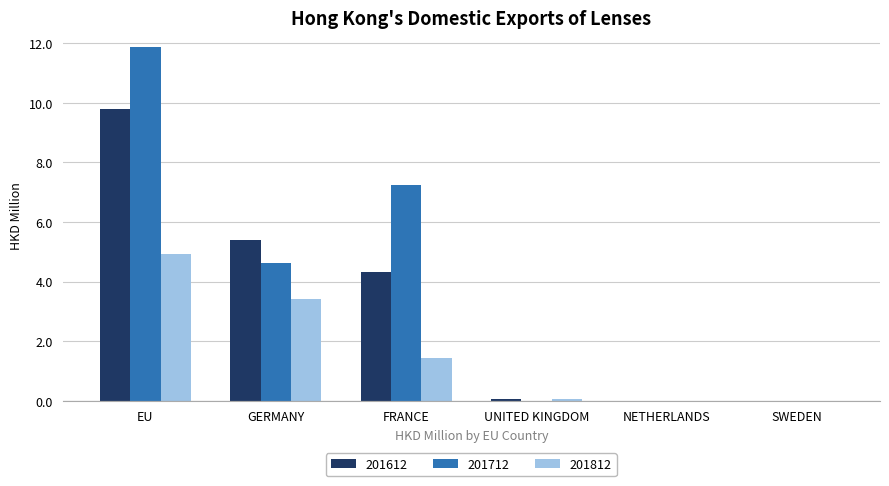

What are all the series names shown in the legend?

201612, 201712, 201812